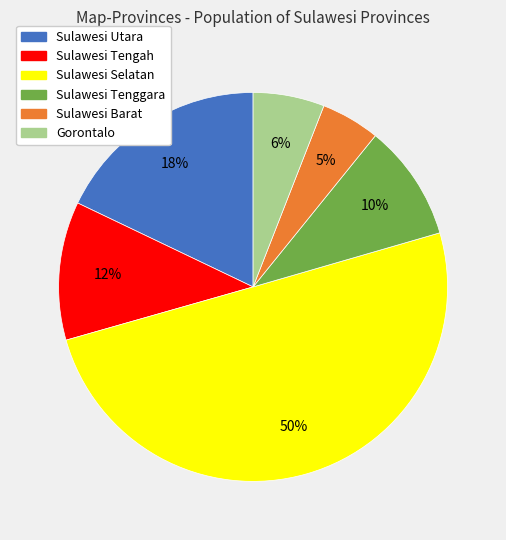

What is the ratio of the value at Sulawesi Tengah to the value at Sulawesi Tenggara?

1.2